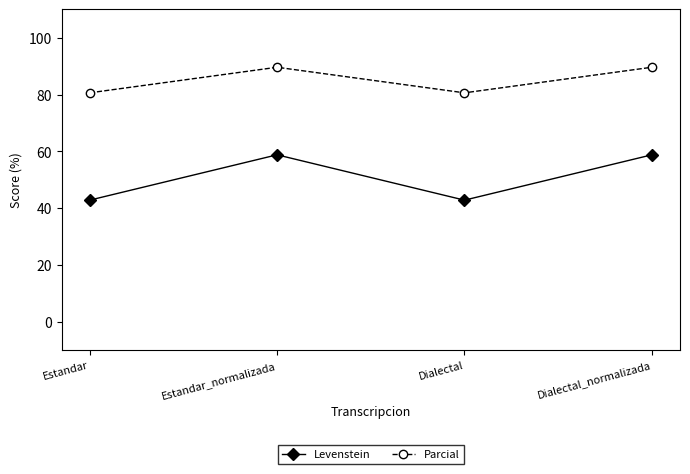

Rank the series at Dialectal_normalizada from lowest to highest value.

Levenstein, Parcial